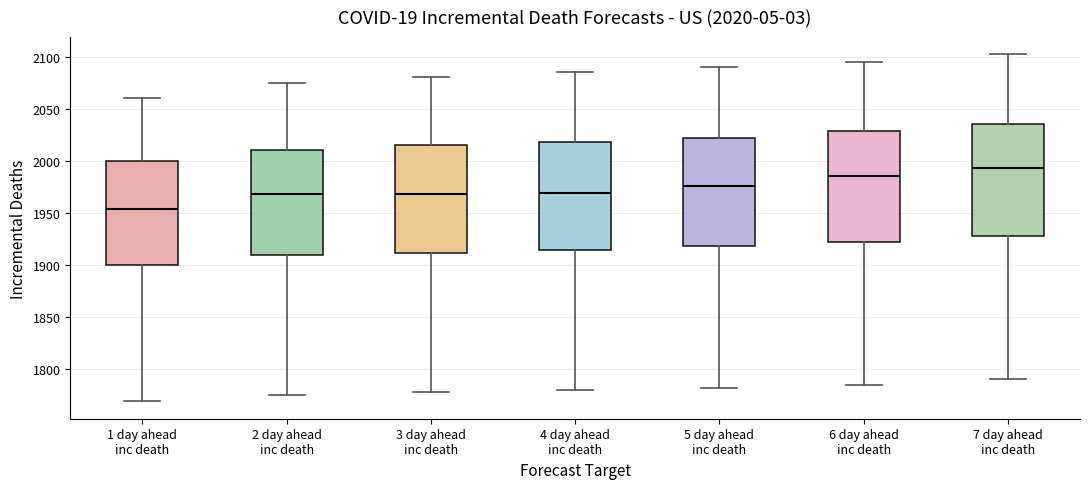

Which box has the highest median line?

7 day ahead inc death